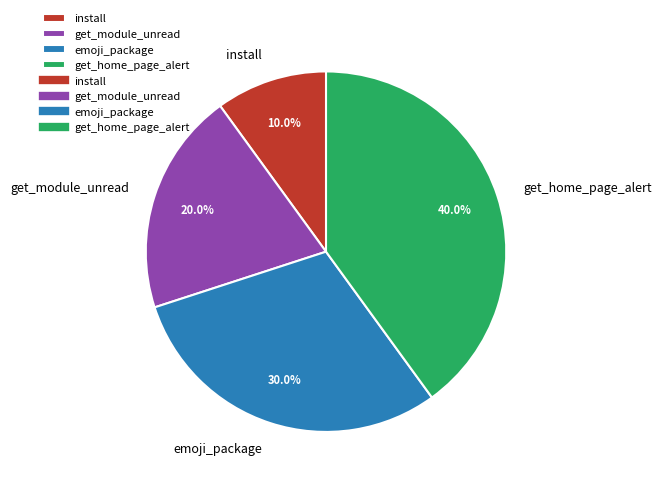

What percentage is the get_module_unread slice, to the nearest percent?

20%